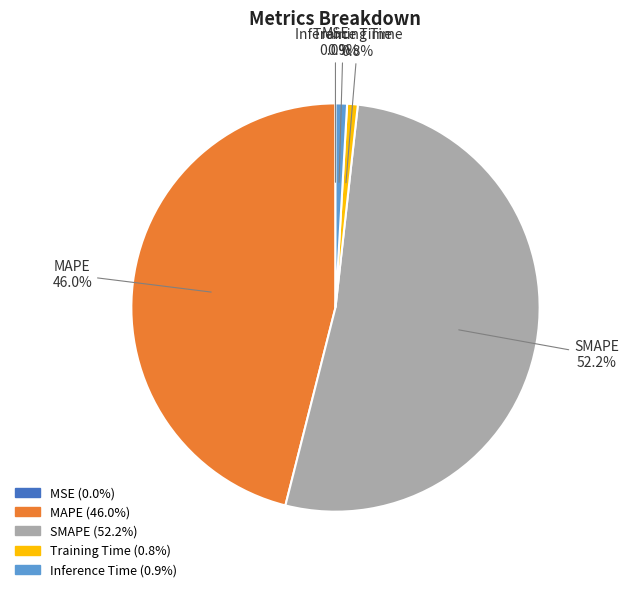

Is it true that Training Time is 11% of the pie?

False